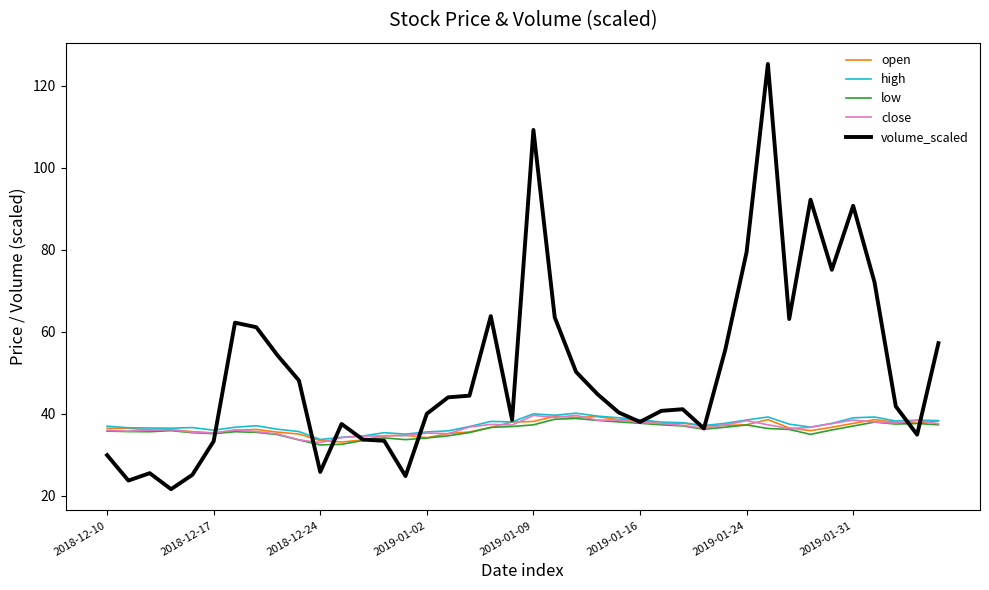

Which series has the largest total across all categories?

volume_scaled